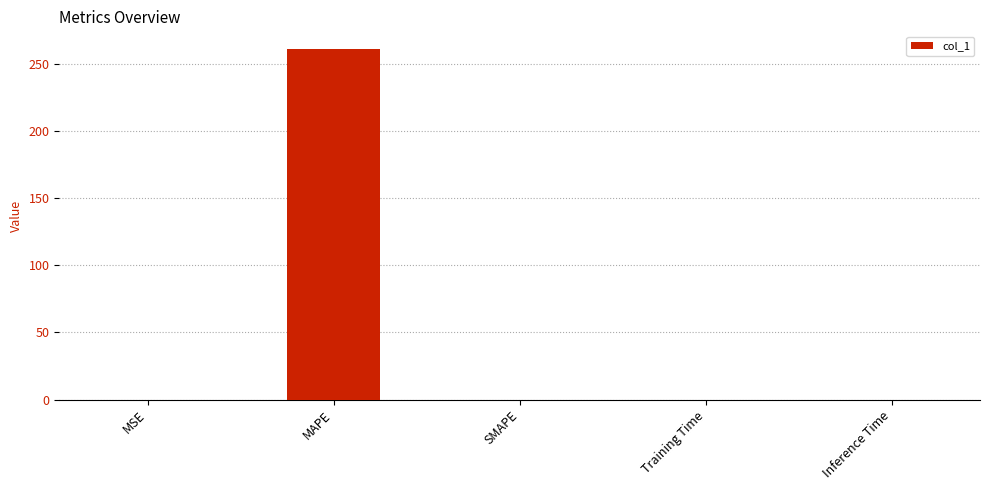

Is it true that the value at Inference Time is 0.0?

True